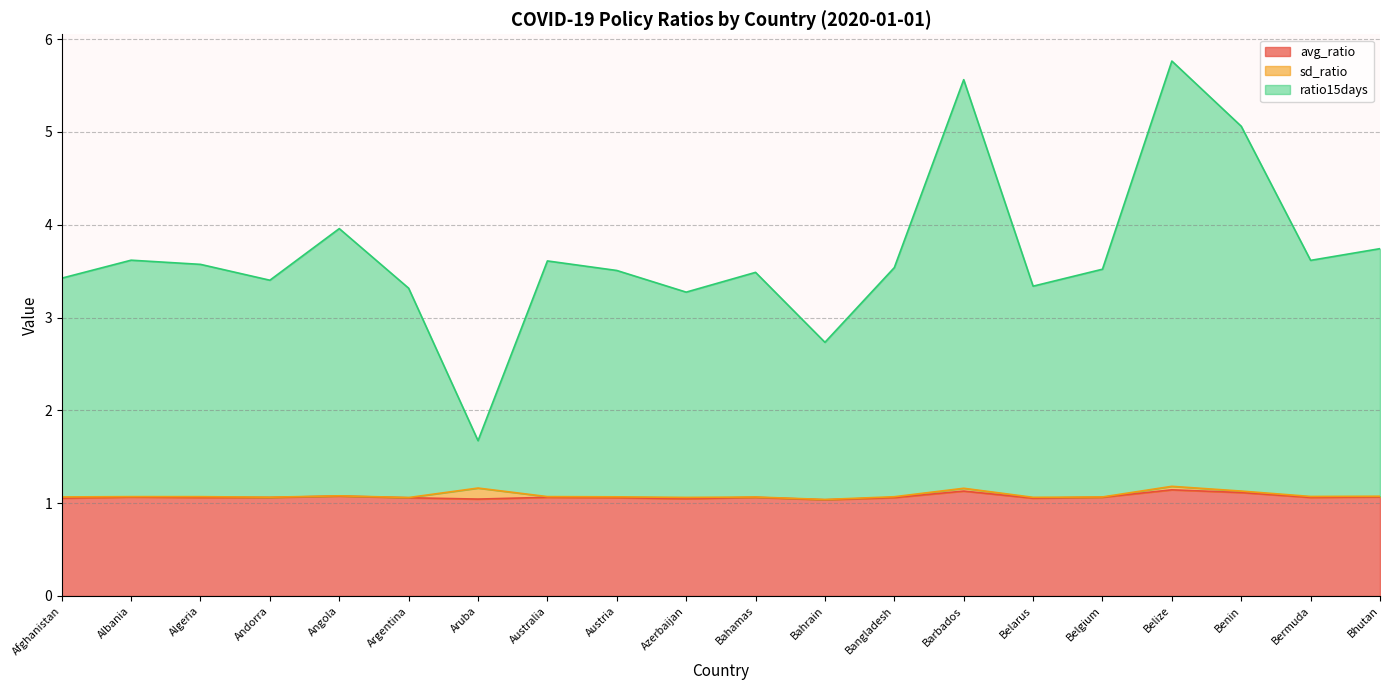

Which series changed the most between Australia and Bahamas?

ratio15days